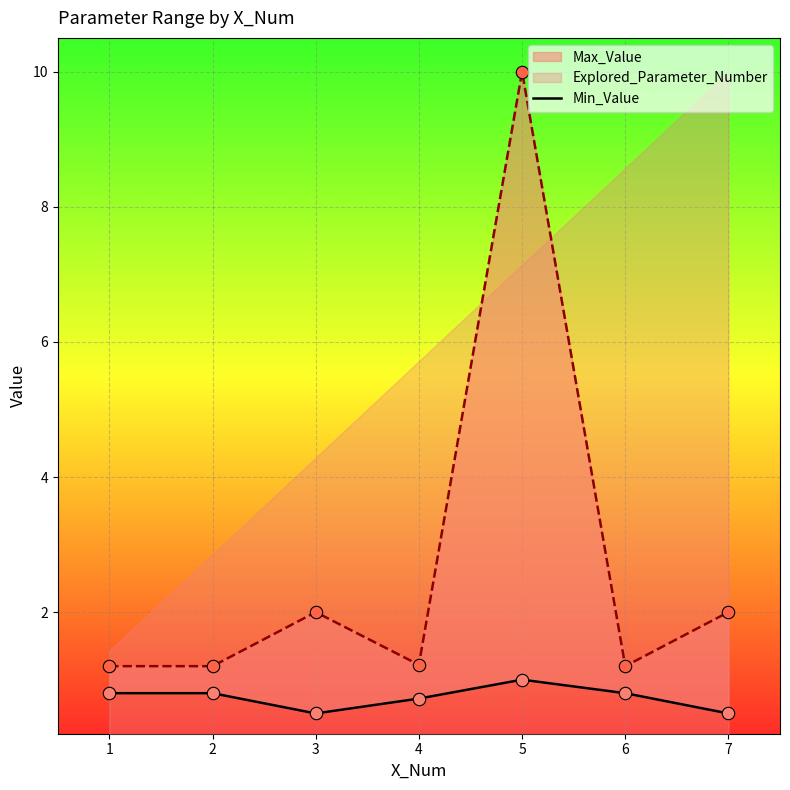

Between 5 and 2, which is larger?

5